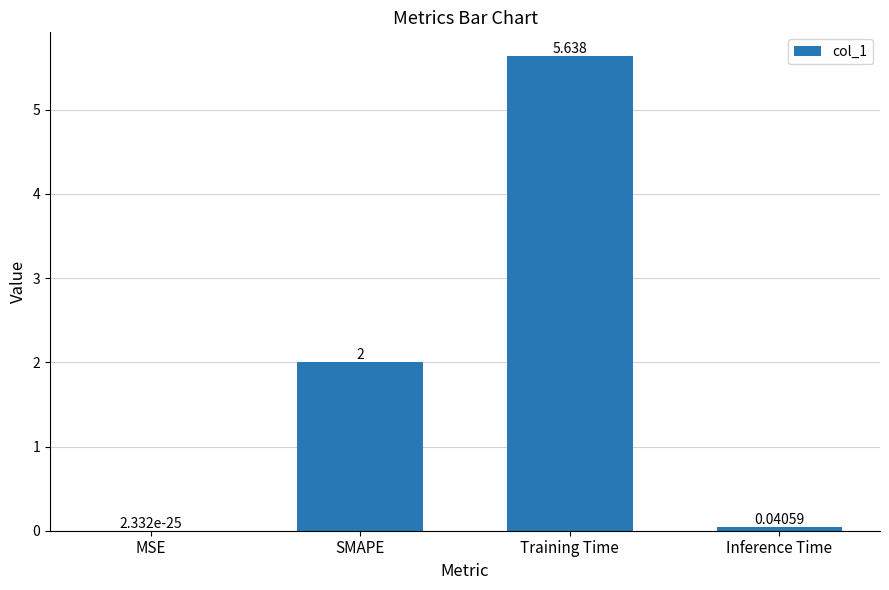

At which label is the value closest to 2?

SMAPE